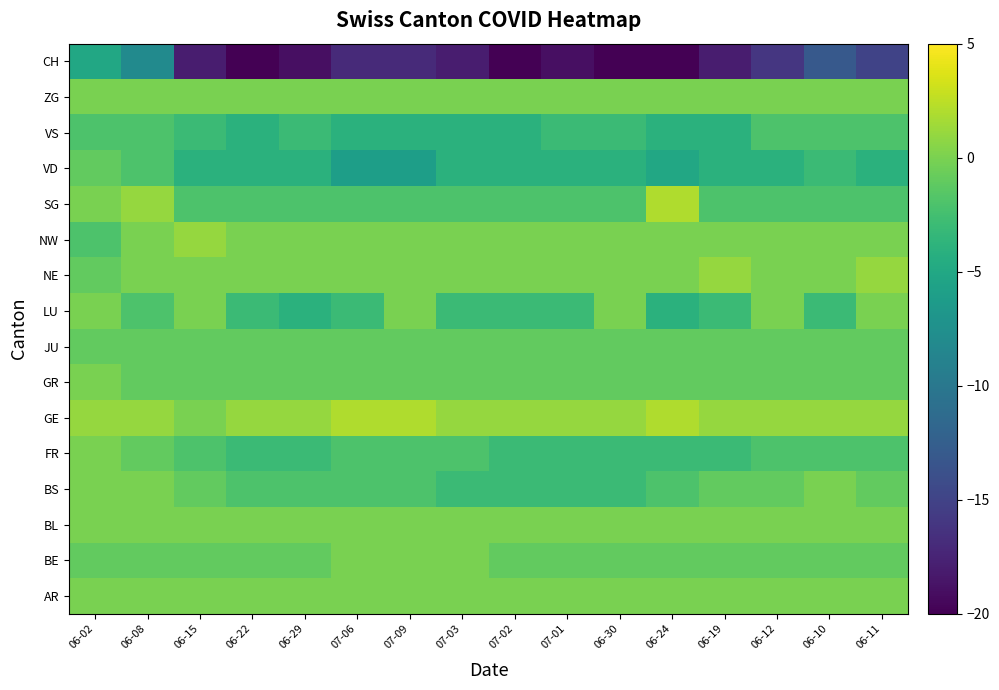

At how many categories does at least one series exceed -17?

16